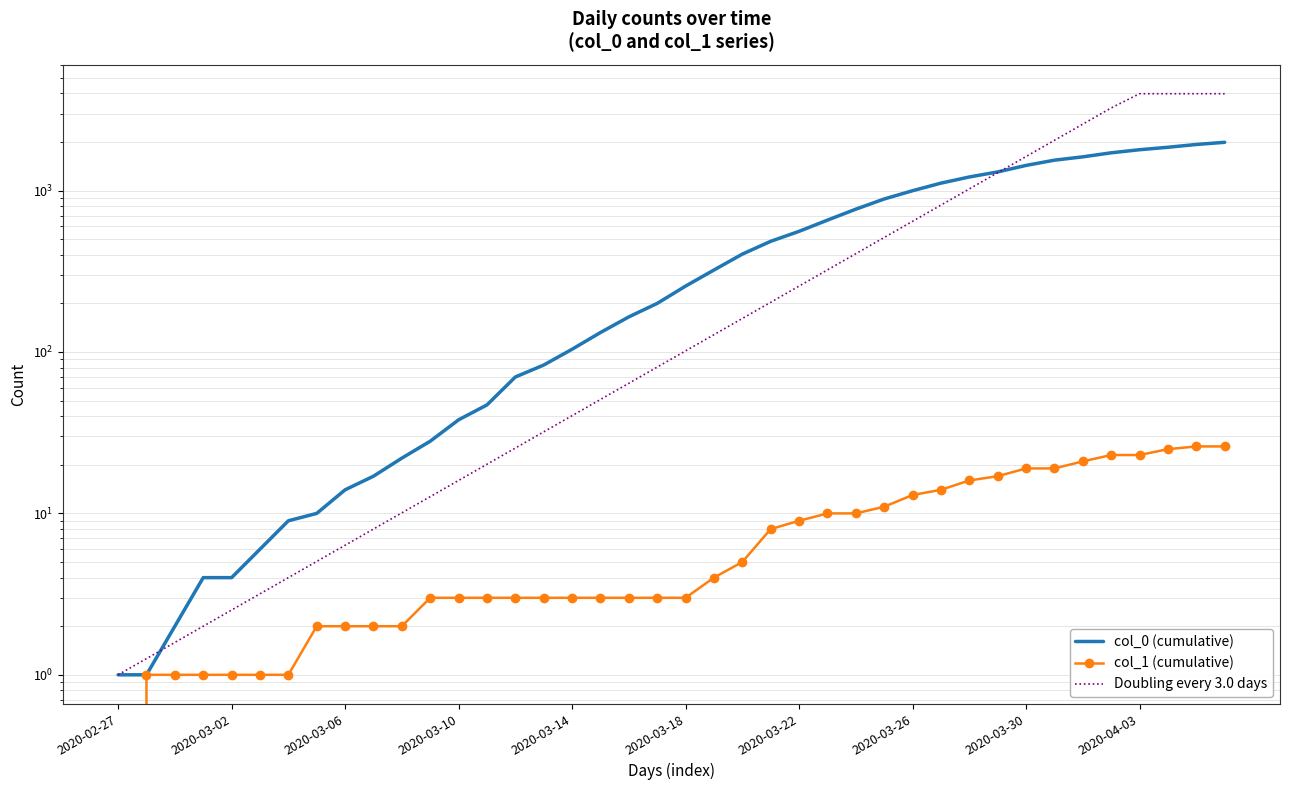

True or false: col_0 (cumulative) has more than 1 points higher than both neighbors.

False